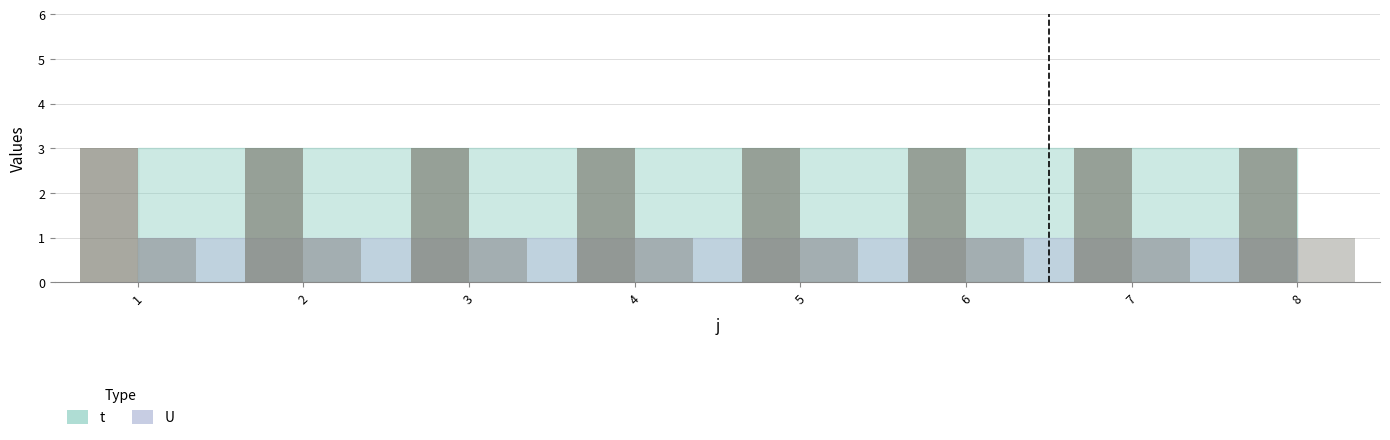

The value of t at 5 is 4. True or false?

False